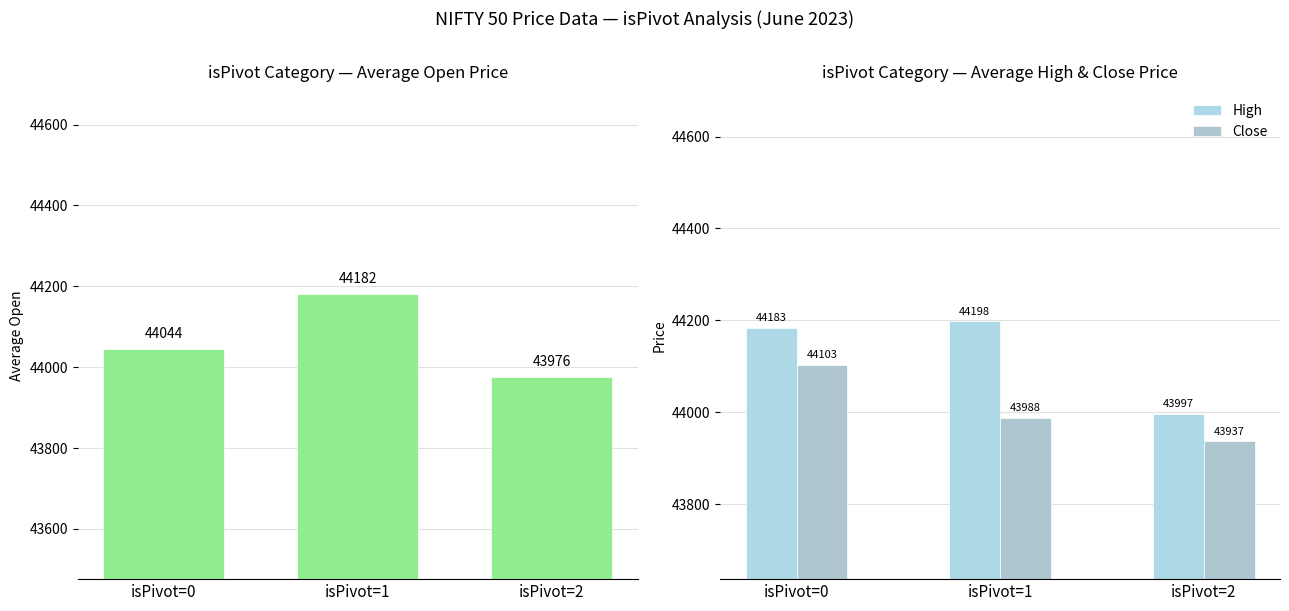

What is the value of the High bar at the 2nd from the left?

44197.8